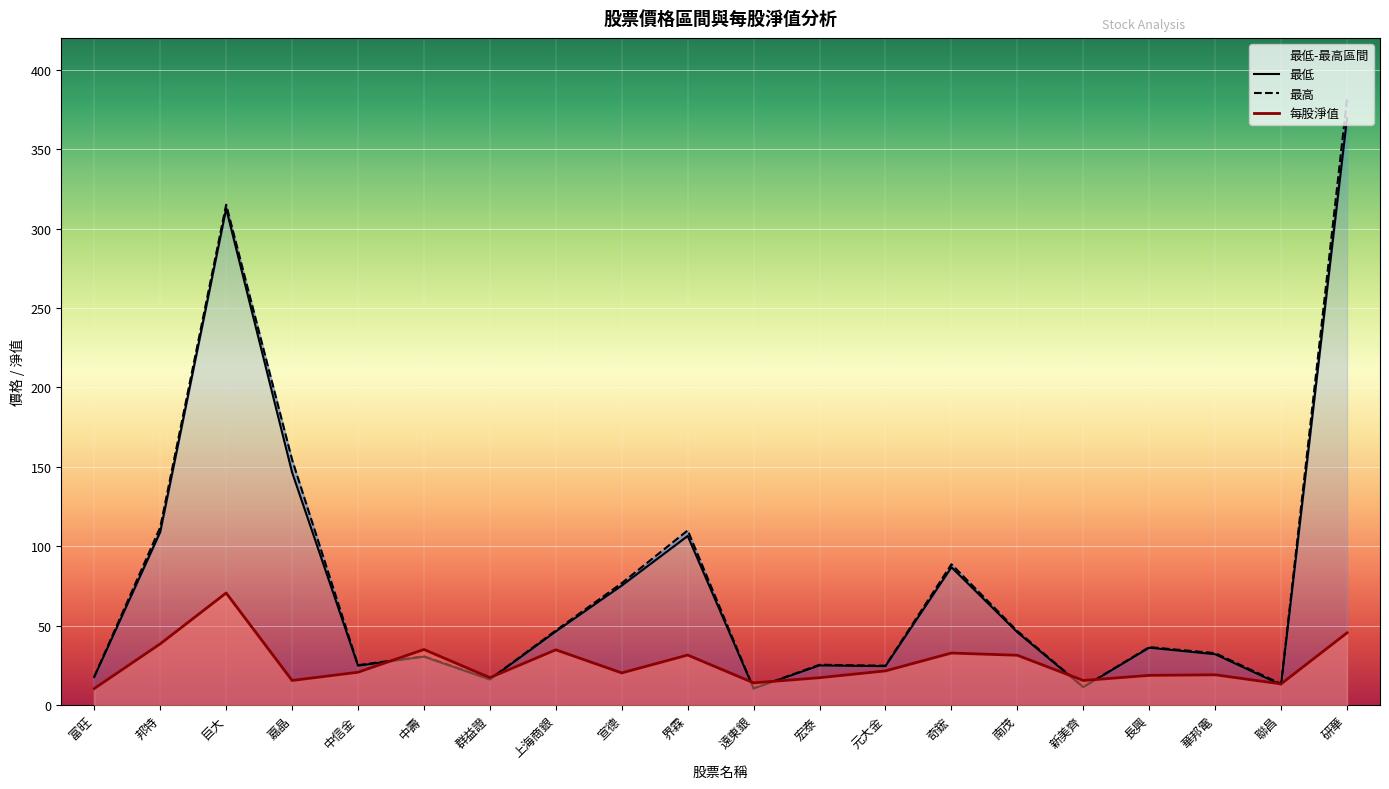

What is the label of the 17th point from the right?

嘉晶